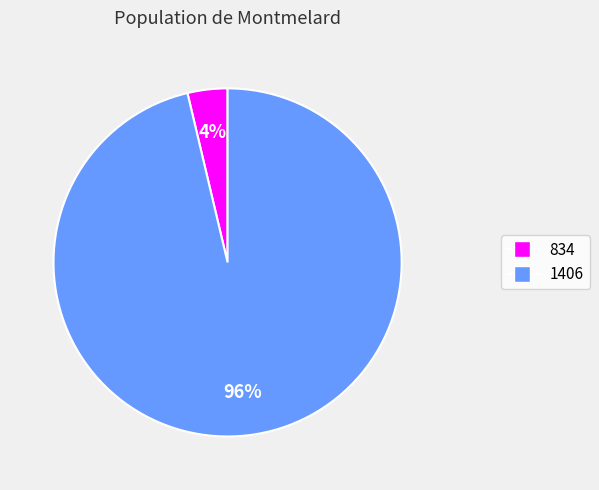

True or false: 834 accounts for 12% of the total.

False